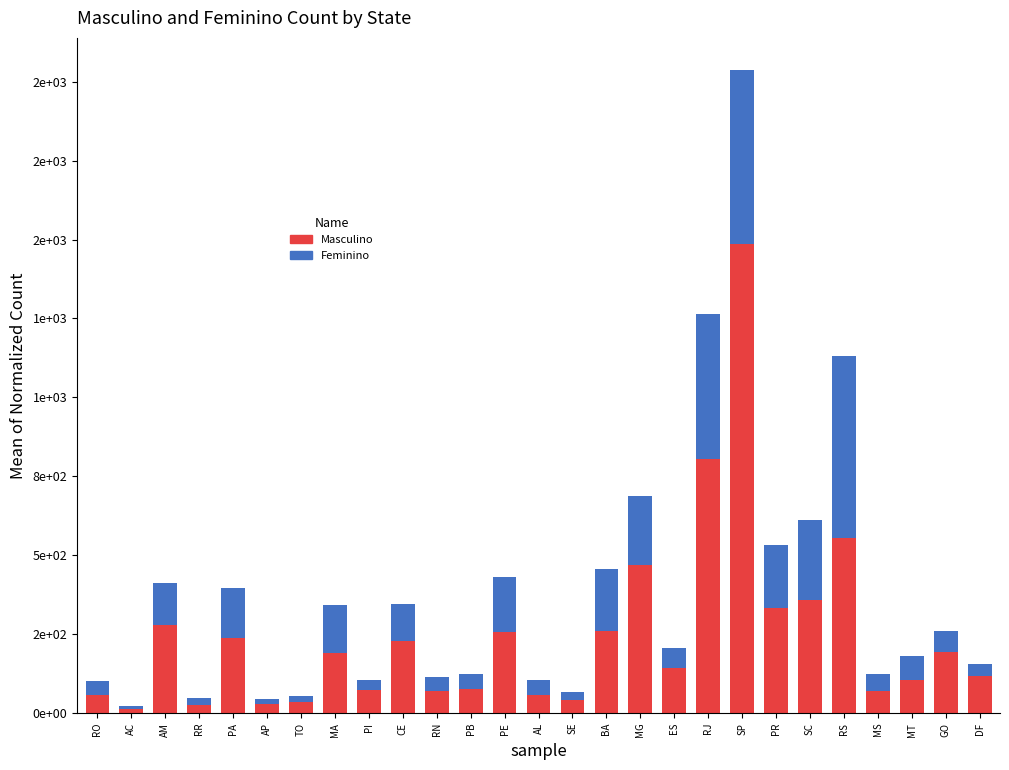

What is the sum of all Feminino values?

3794